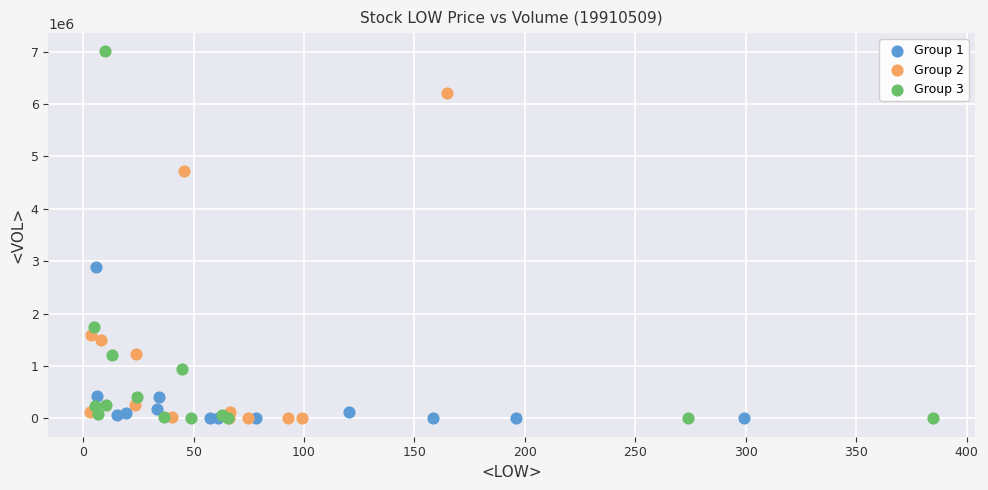

Which series reaches the maximum Y coordinate?

Group 3